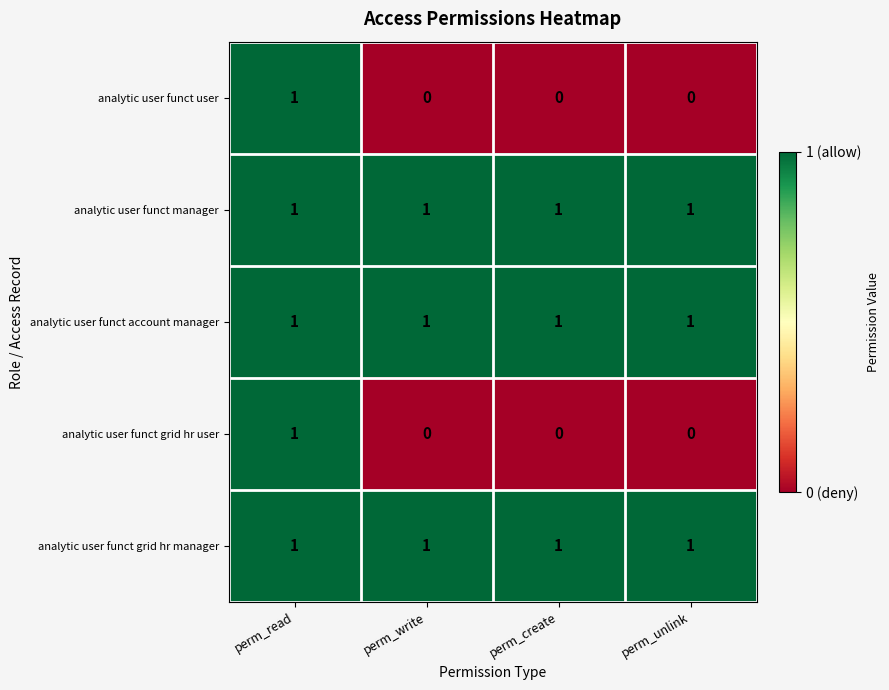

The analytic user funct manager series shows 1 at perm_read. True or false?

True